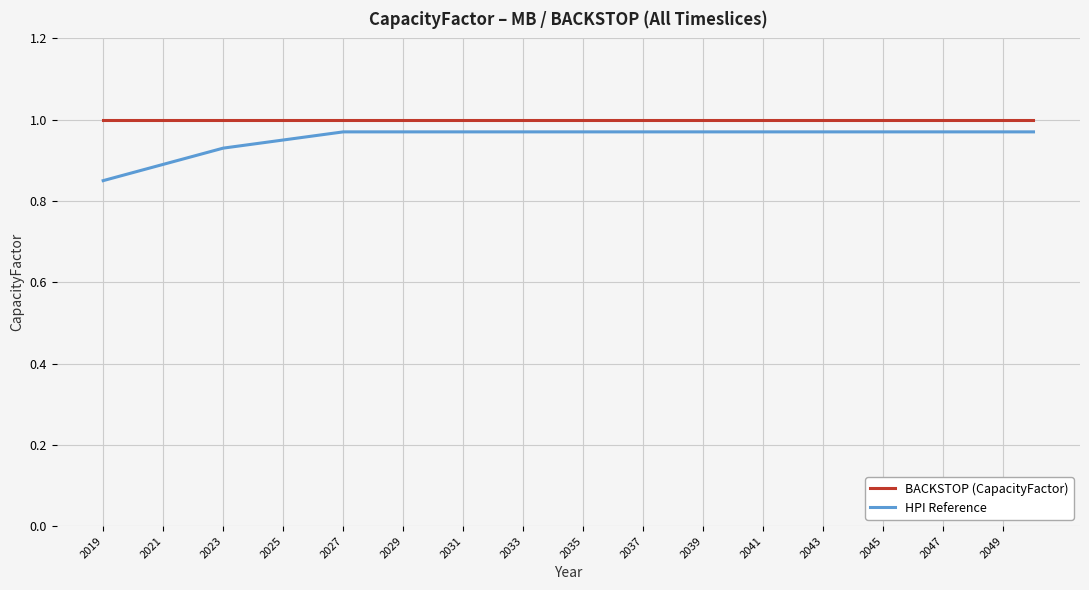

True or false: BACKSTOP (CapacityFactor) and HPI Reference intersect in this chart.

False